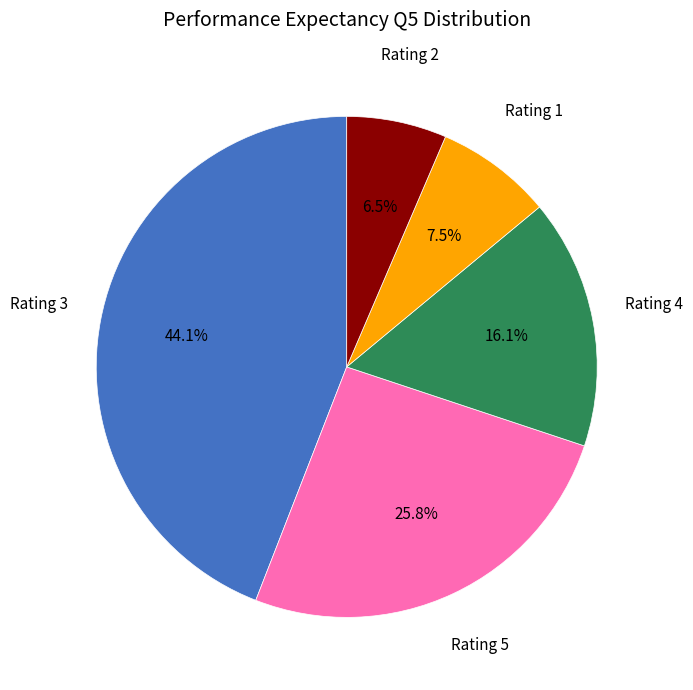

Do Rating 2 and Rating 3 together represent more than half of the pie?

Yes